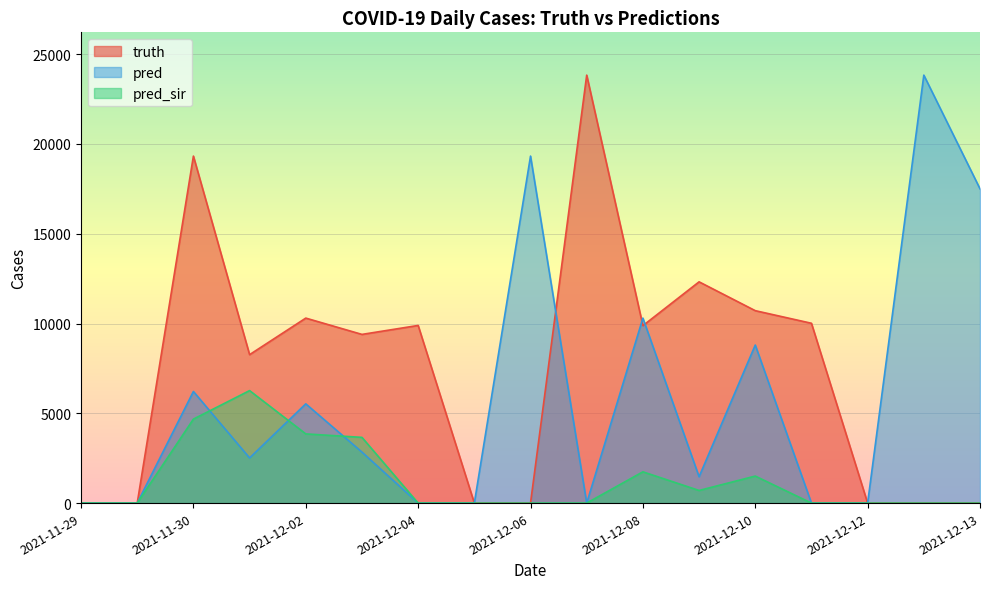

Between 2021-12-02 and 2021-12-12, which series saw the biggest shift?

truth